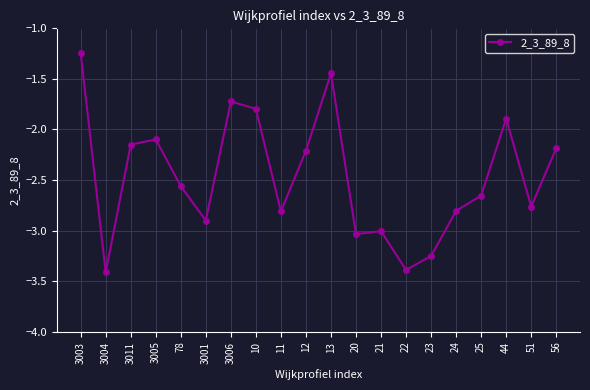

How many interior local peaks (higher than both neighbors) does the data have?

5